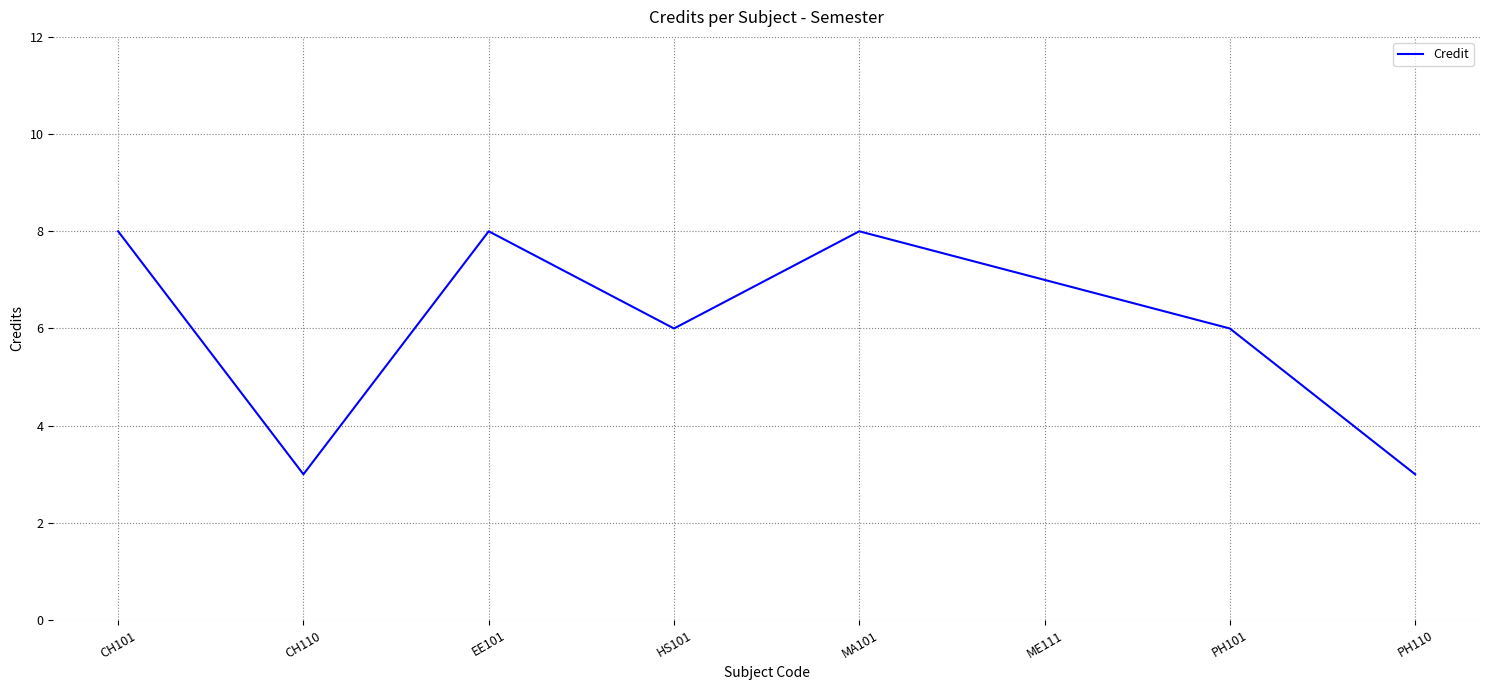

Reading left to right, transcribe all the data shown in this chart.

CH101=8	CH110=3	EE101=8	HS101=6	MA101=8	ME111=7	PH101=6	PH110=3